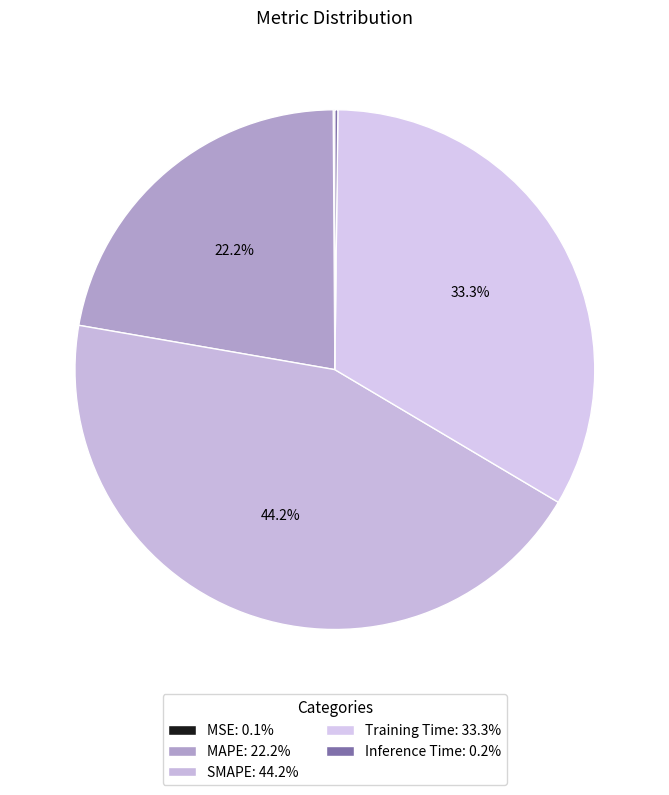

What is the largest slice in the pie chart?

SMAPE